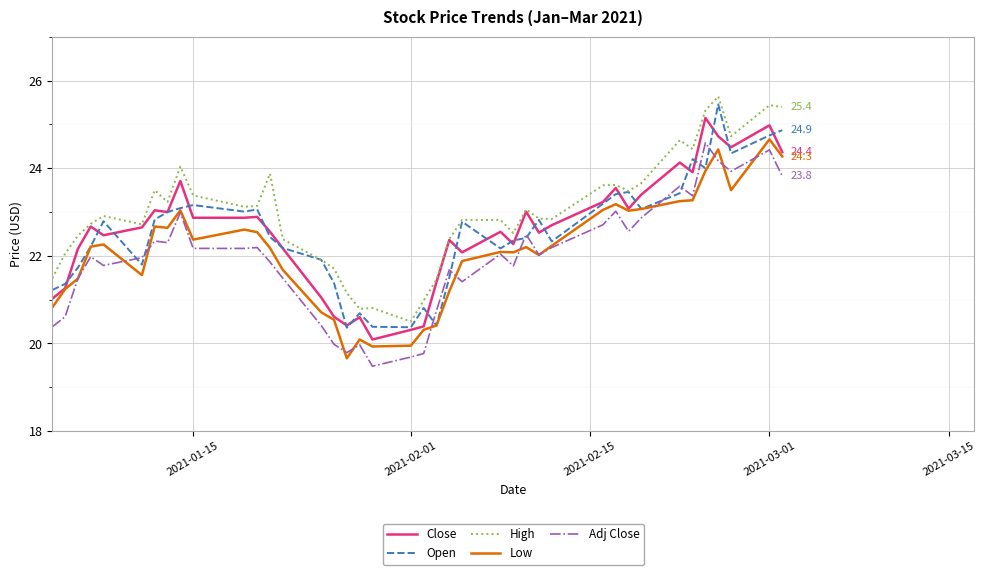

Which series has the largest total across all categories?

High